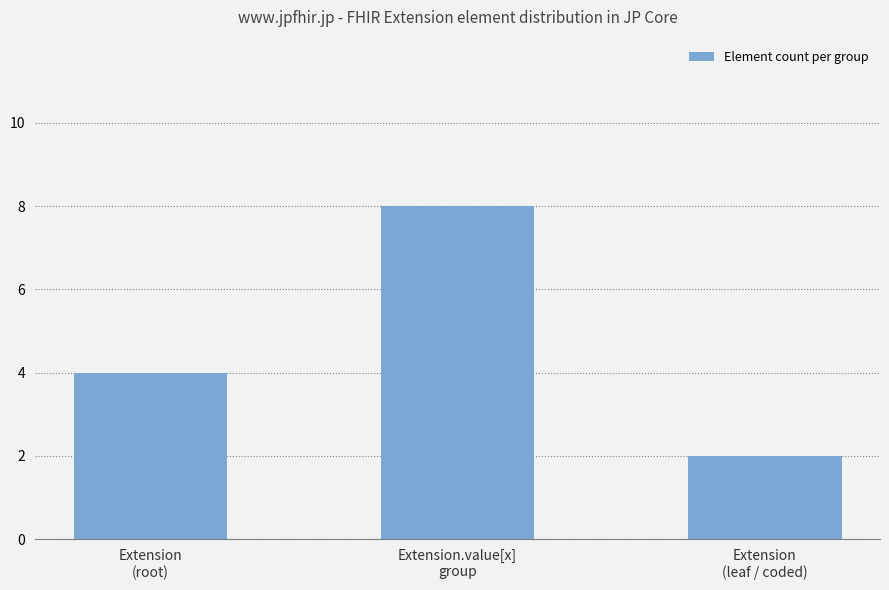

Are the bars grouped side by side (vs. stacked)?

No